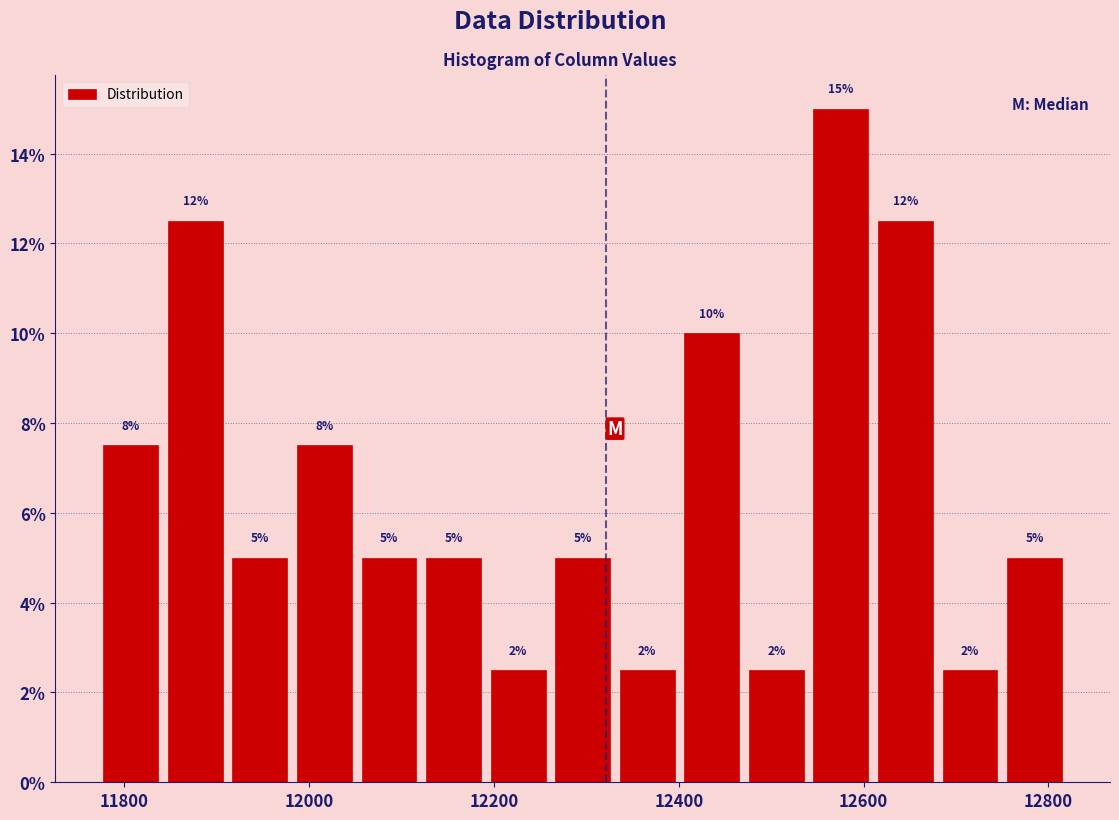

Around what value on the x-axis is the tallest bar? Give the approximate position of its centre, as read against the axis.

12580